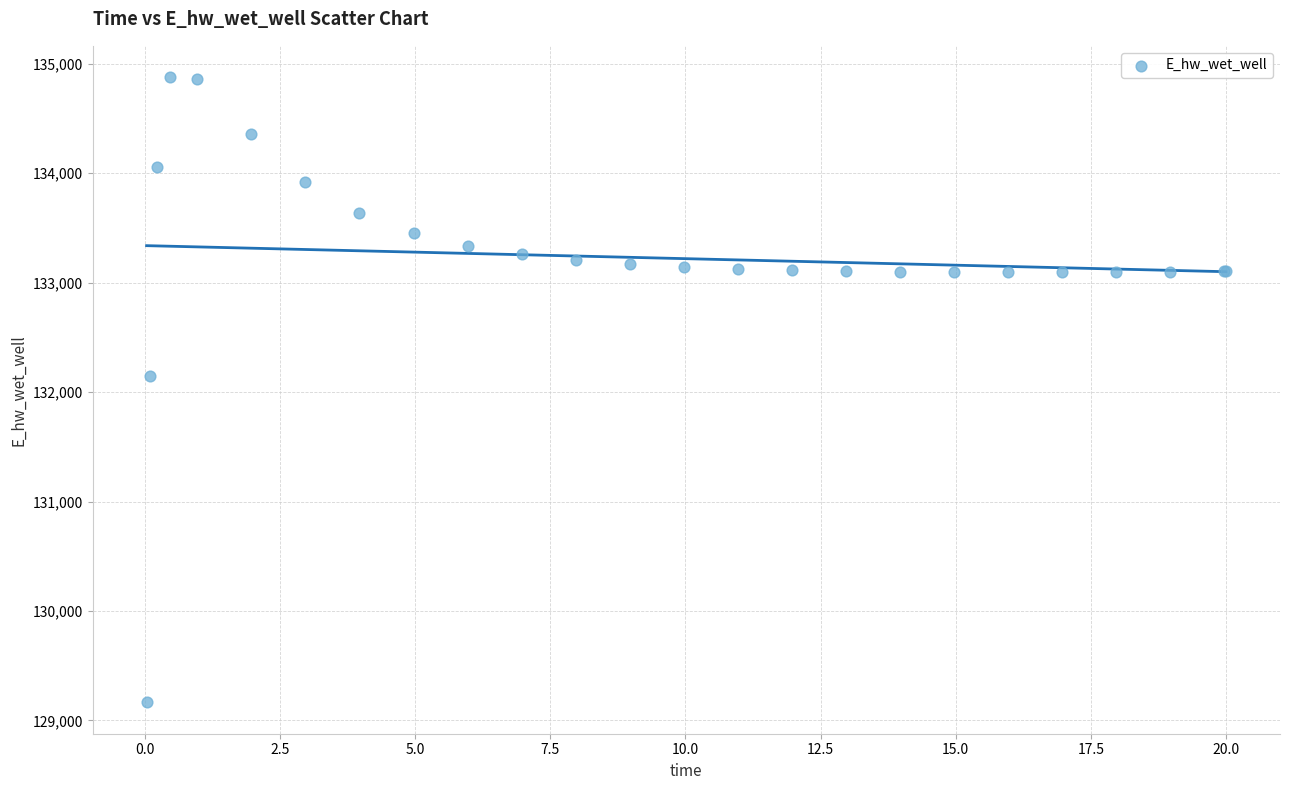

What Y value in the scatter plot is closest to 132021?

132146.0